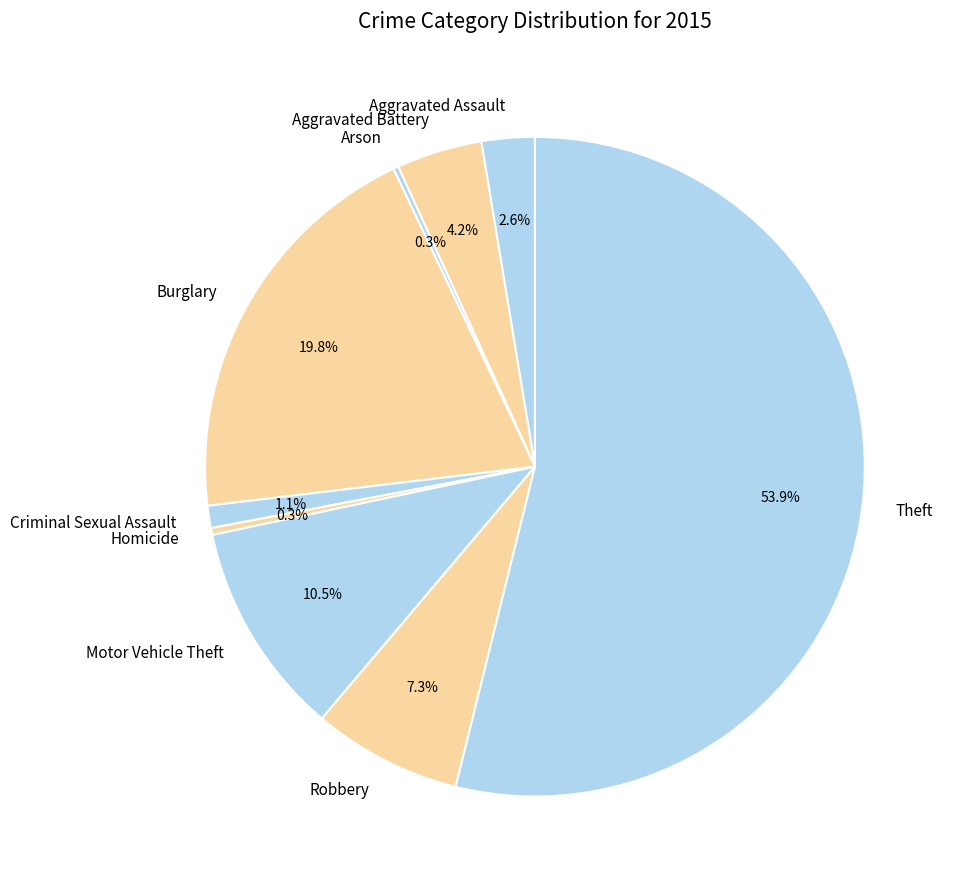

Which category has the biggest portion of the pie?

Theft